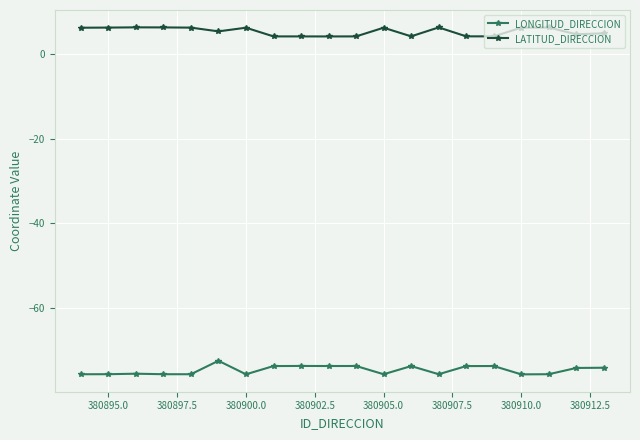

True or false: LONGITUD_DIRECCION and LATITUD_DIRECCION intersect in this chart.

False